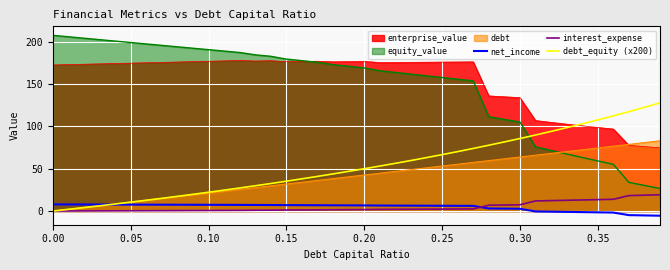

What is the value of the interest_expense point at the 35th from the left?

13.1